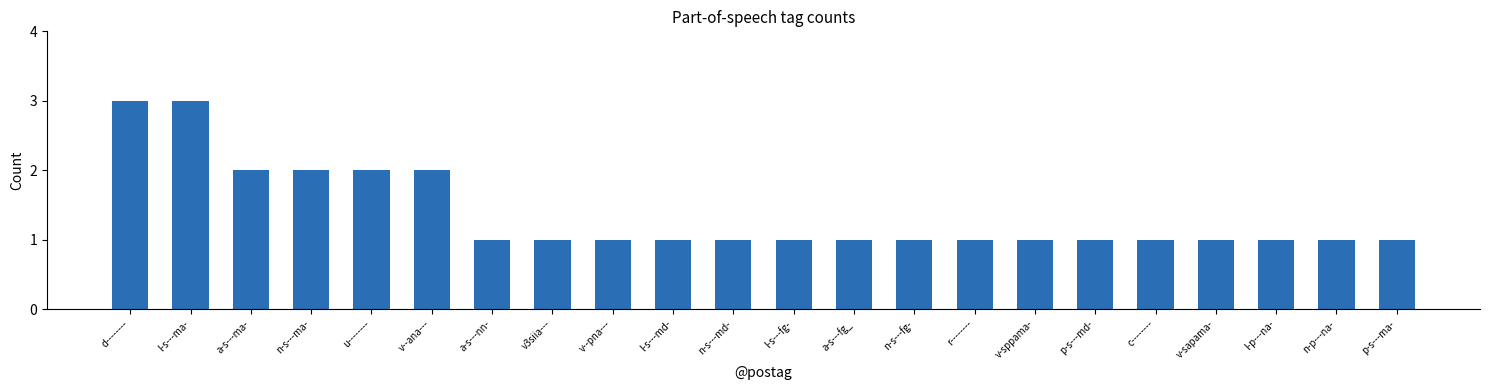

How many distinct data groups are displayed?

1